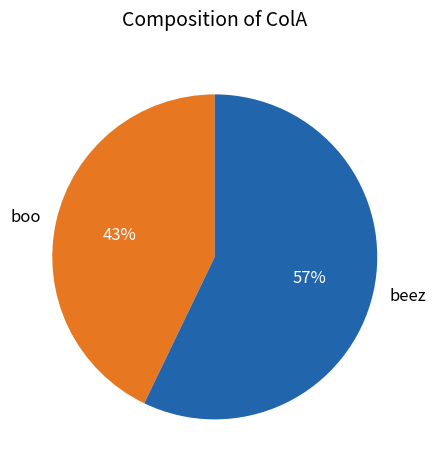

Do beez and boo together represent more than half of the pie?

Yes